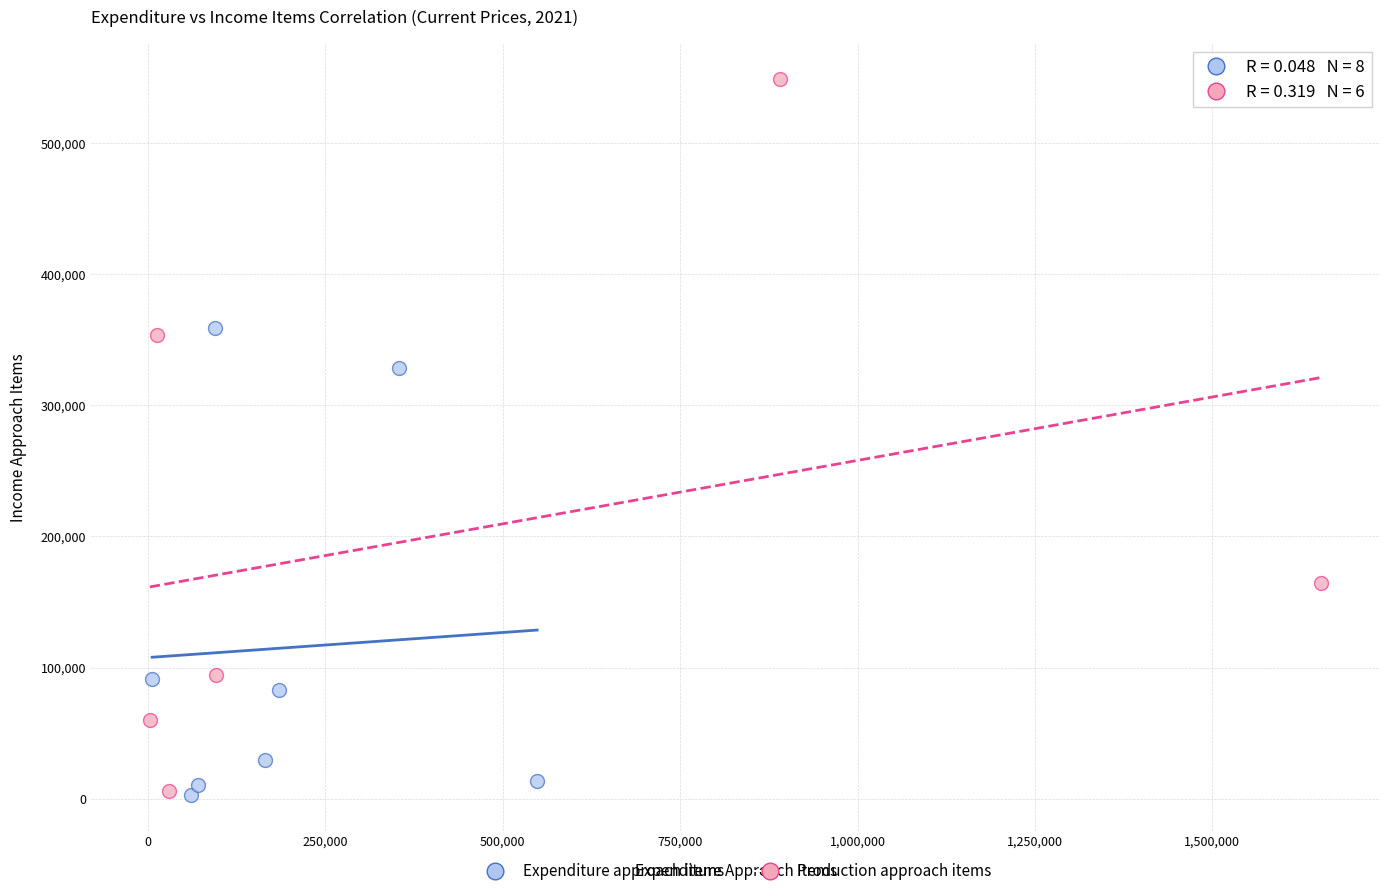

Which series has the widest spread of Y values?

Production approach items